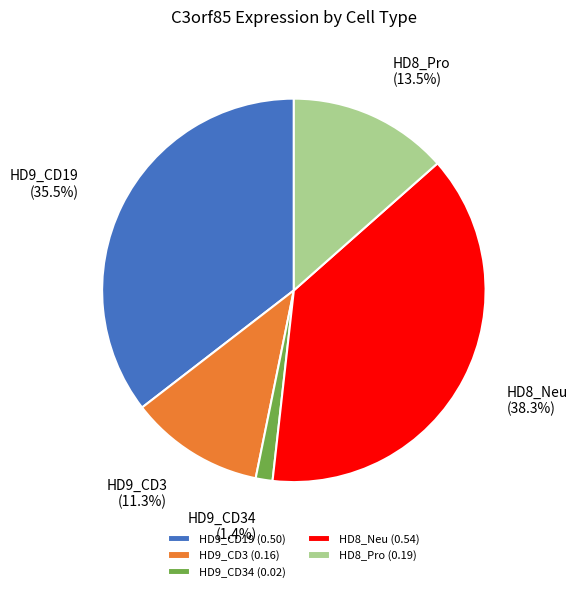

Count the number of slices in the pie.

5